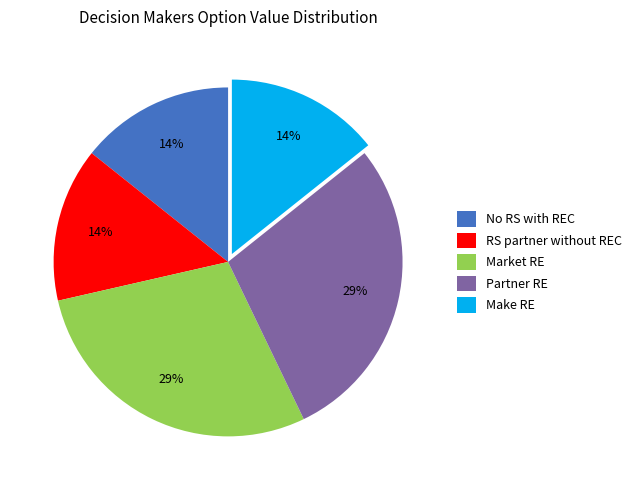

The Partner RE slice represents 23% of the pie. True or false?

False